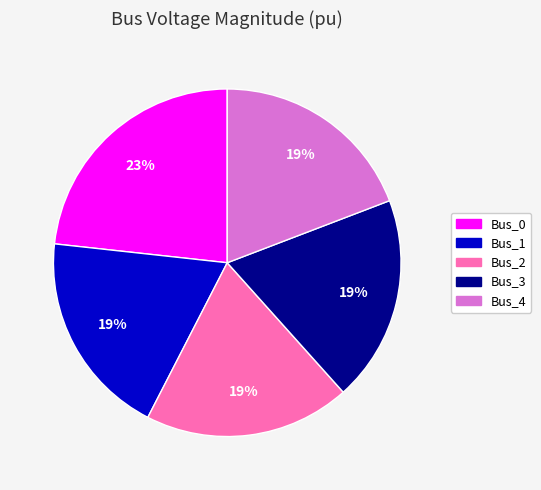

To the nearest percent, what portion does Bus_4 represent?

19%